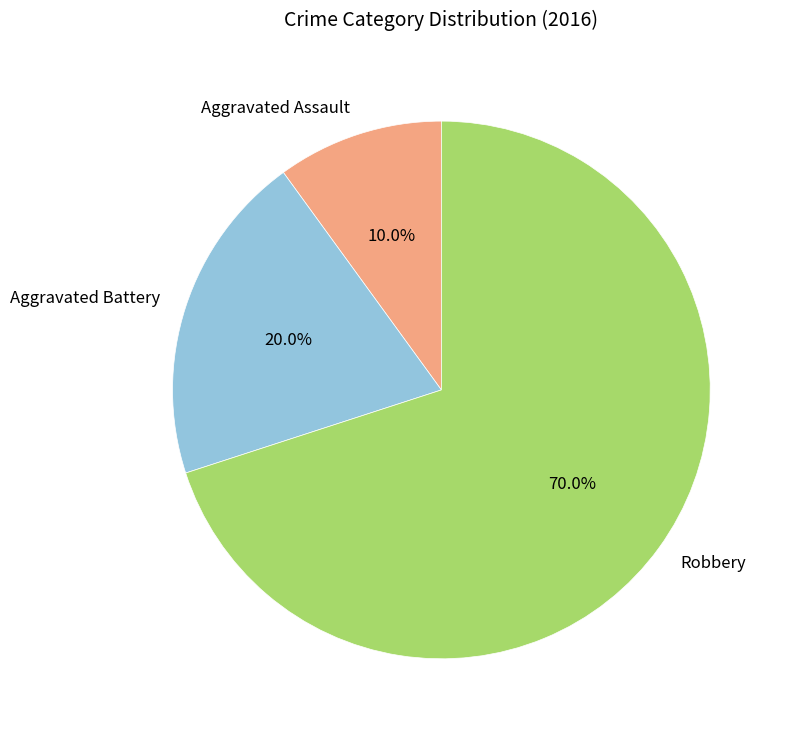

Is it true that Aggravated Assault is 1% of the pie?

False